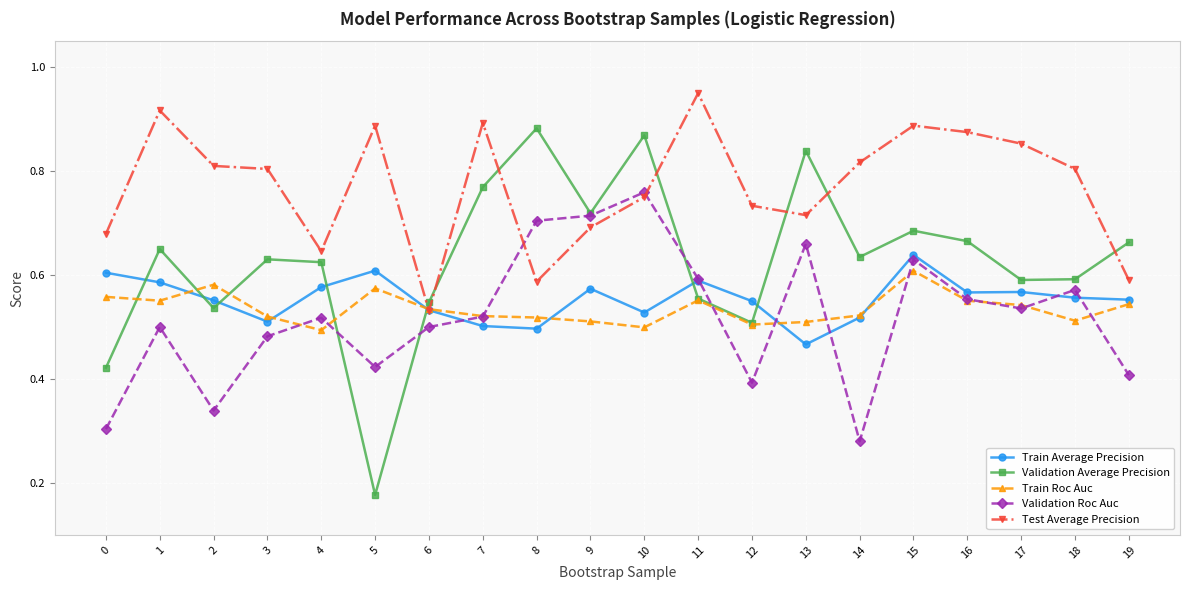

Is it true that Train Roc Auc equals 0.5 at 9?

True